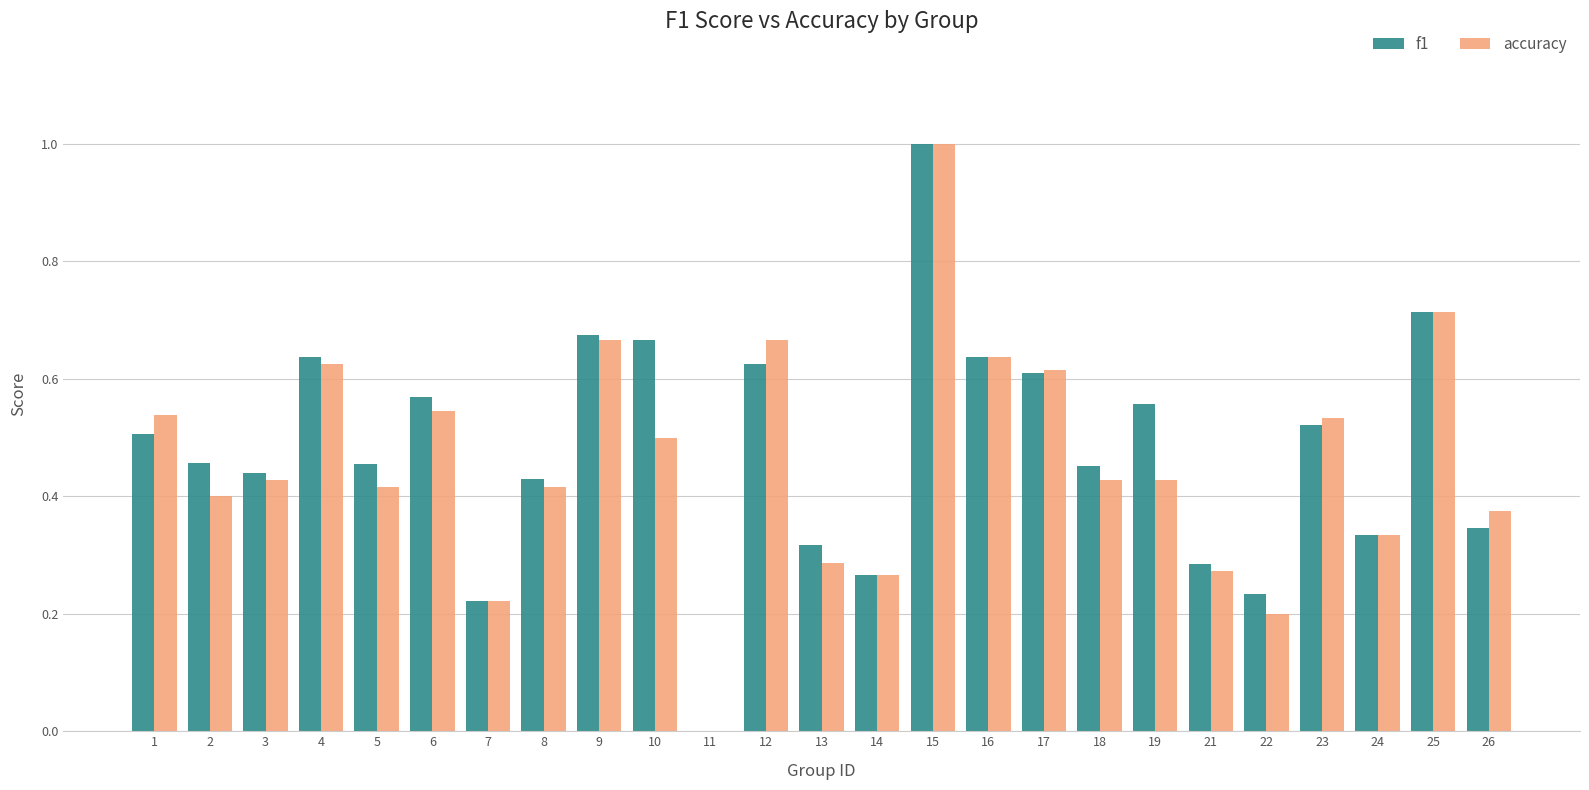

What is the sum of the accuracy values at 24 and 15?

1.3